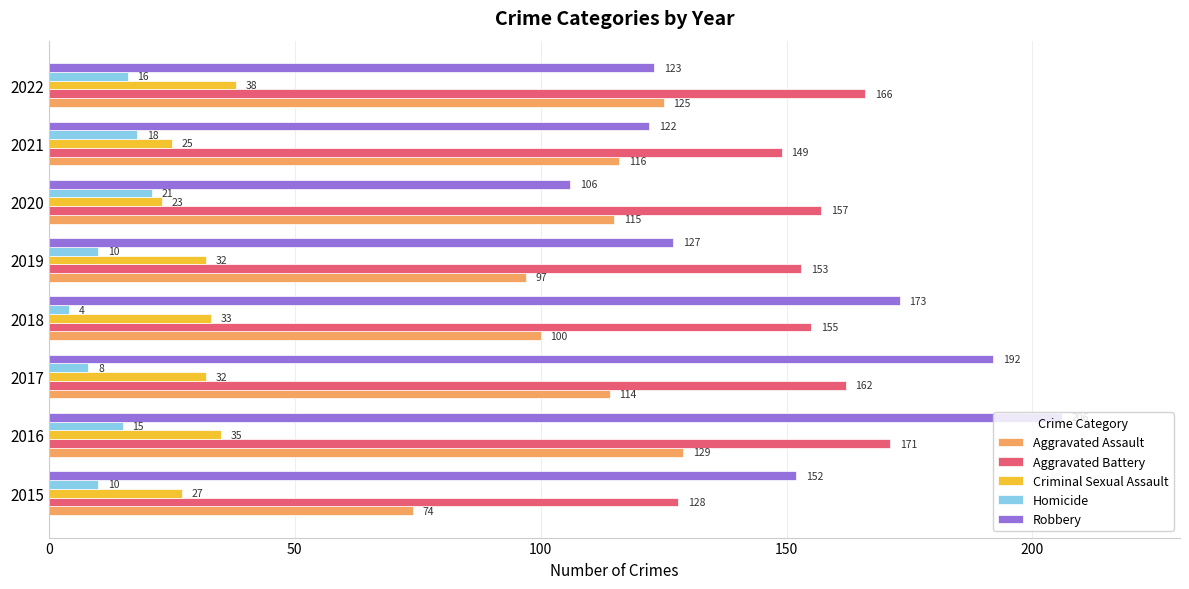

Which series has the largest range (max minus min)?

Robbery